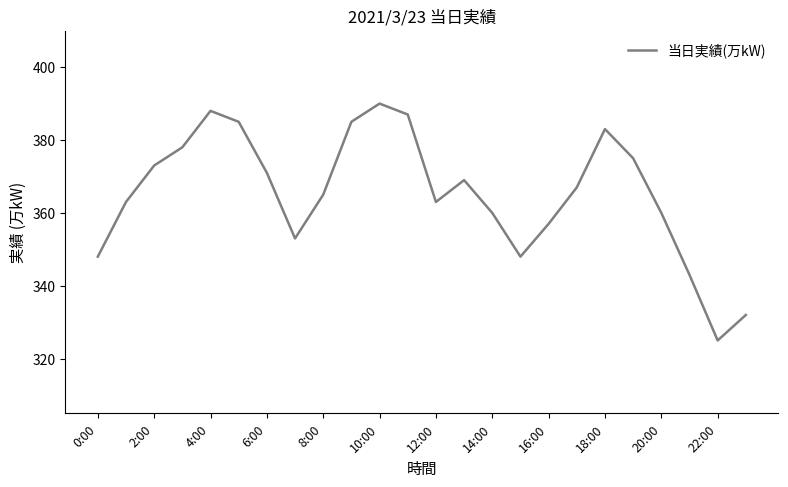

What is the minimum value shown in the chart?

325